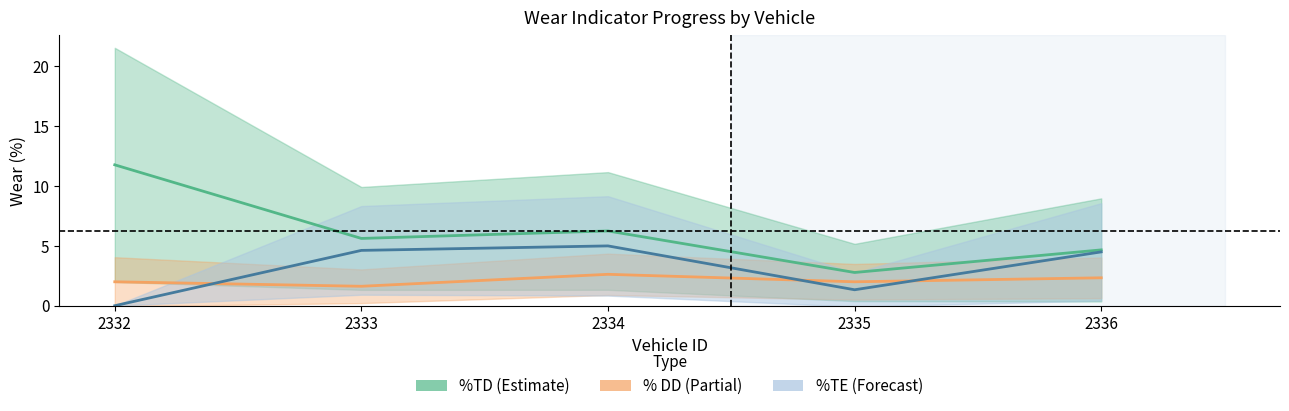

True or false: % DD has a value of 1.1 at 2335.

False